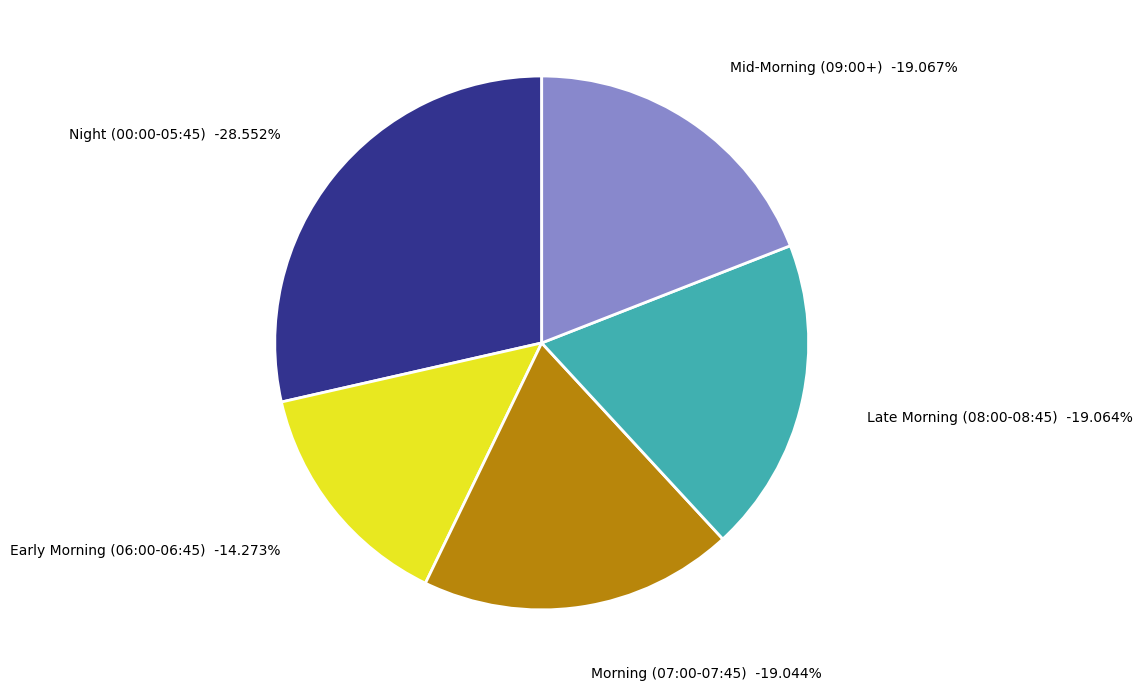

Does 02:30 represent more than half of the total?

No